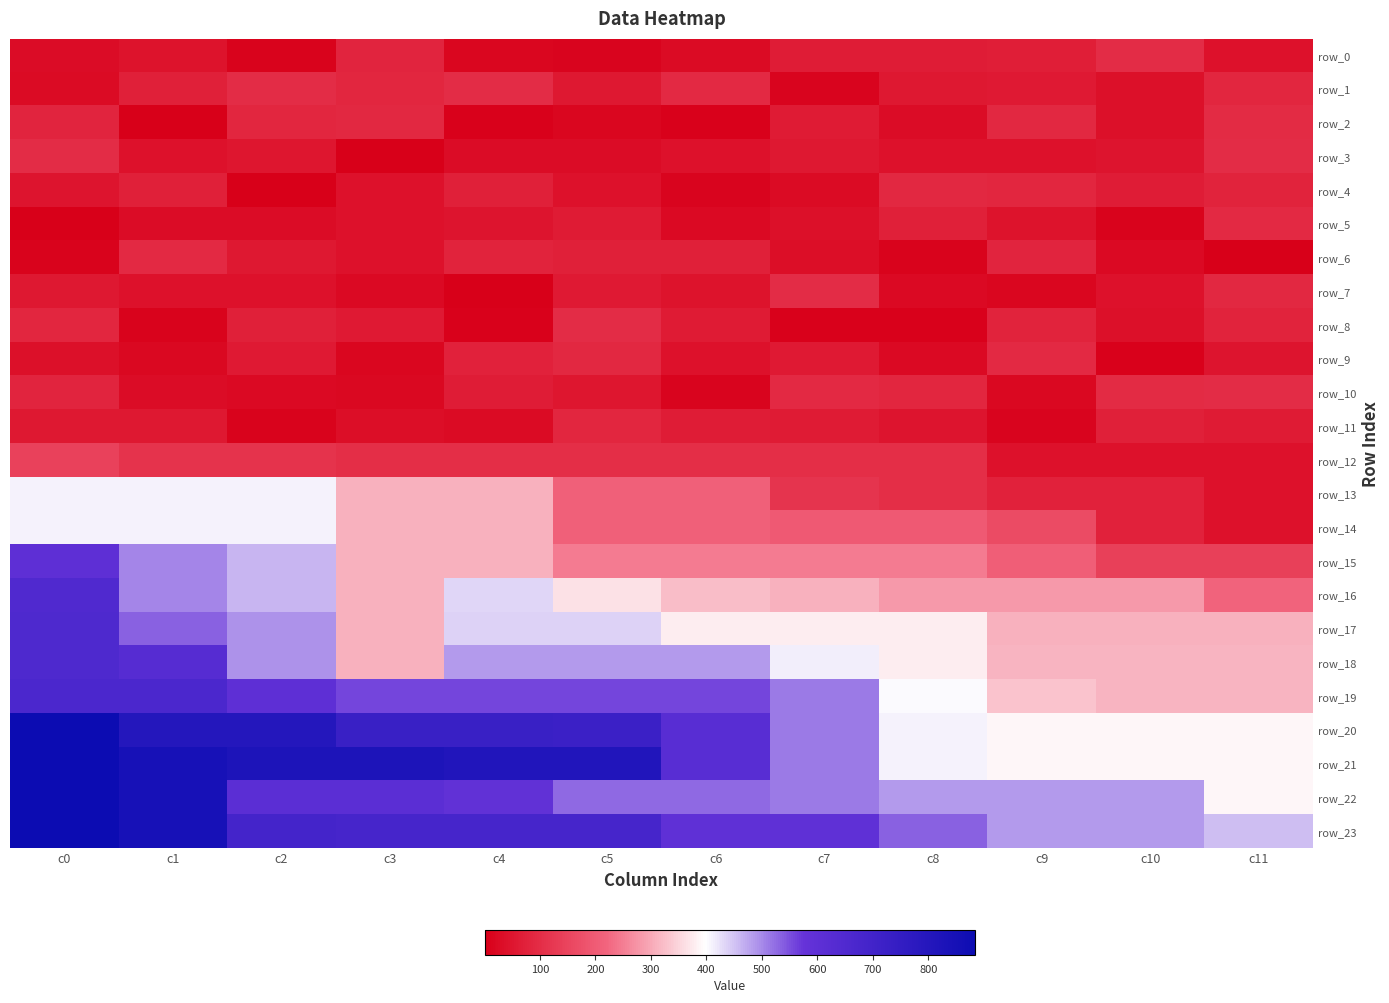

How many data points does each series have?

12